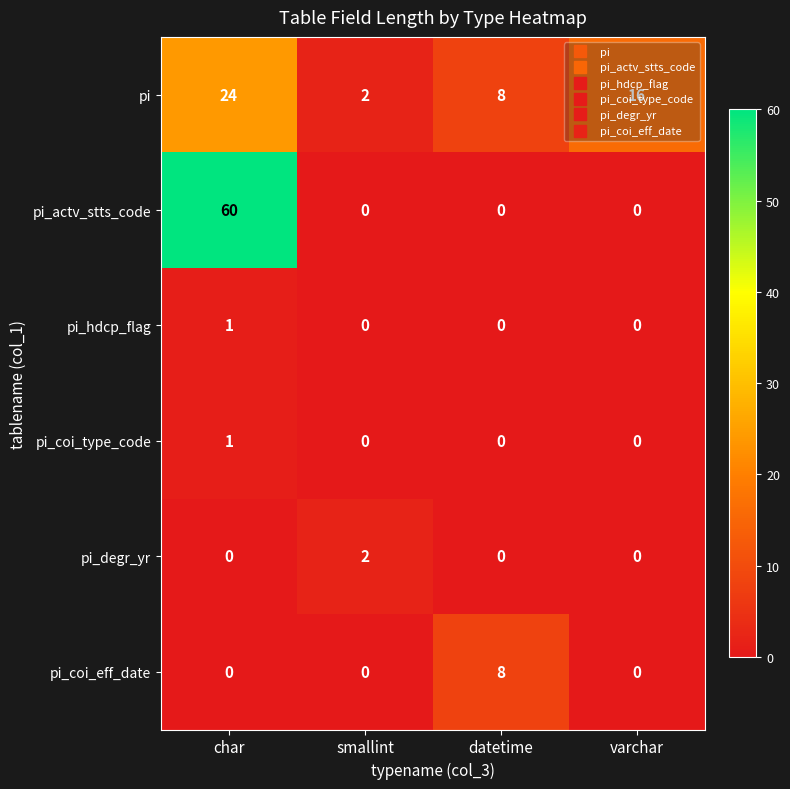

The pi series shows 12 at datetime. True or false?

False